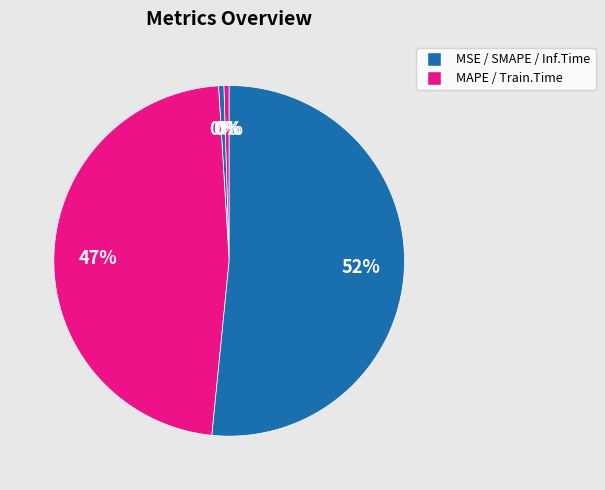

How many slices are in this pie chart?

5